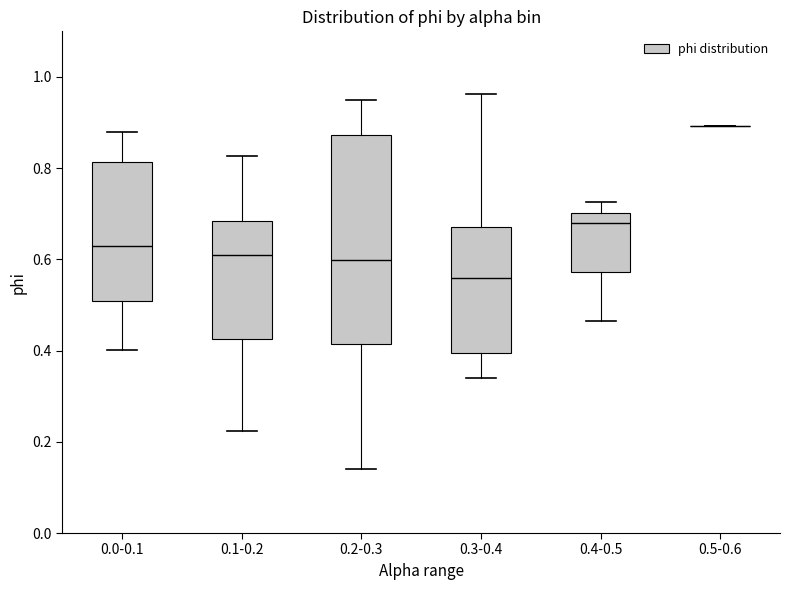

Which box is the tallest, from its lower edge to its upper edge?

0.2-0.3